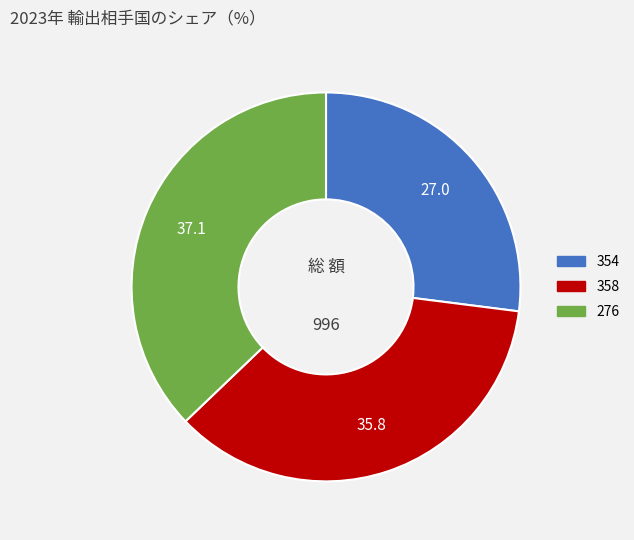

Rank the categories by value from lowest to highest.

354, 358, 276